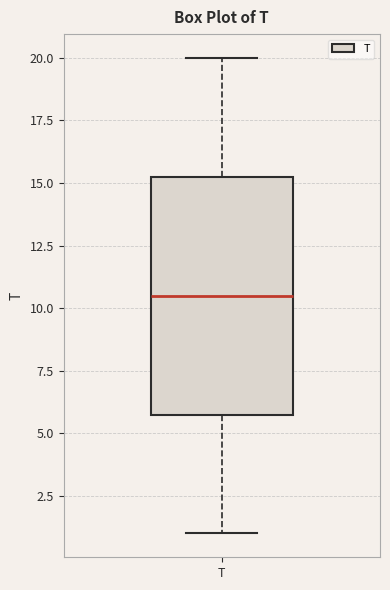

Read this box plot against the y-axis: the position of the median line, the range covered by the box, and the ends of both whiskers. The values are not printed on the chart, so give them approximately, as read against the axis.

median 10.5, box 6.0 to 15.5, whiskers 1.0 to 20.0